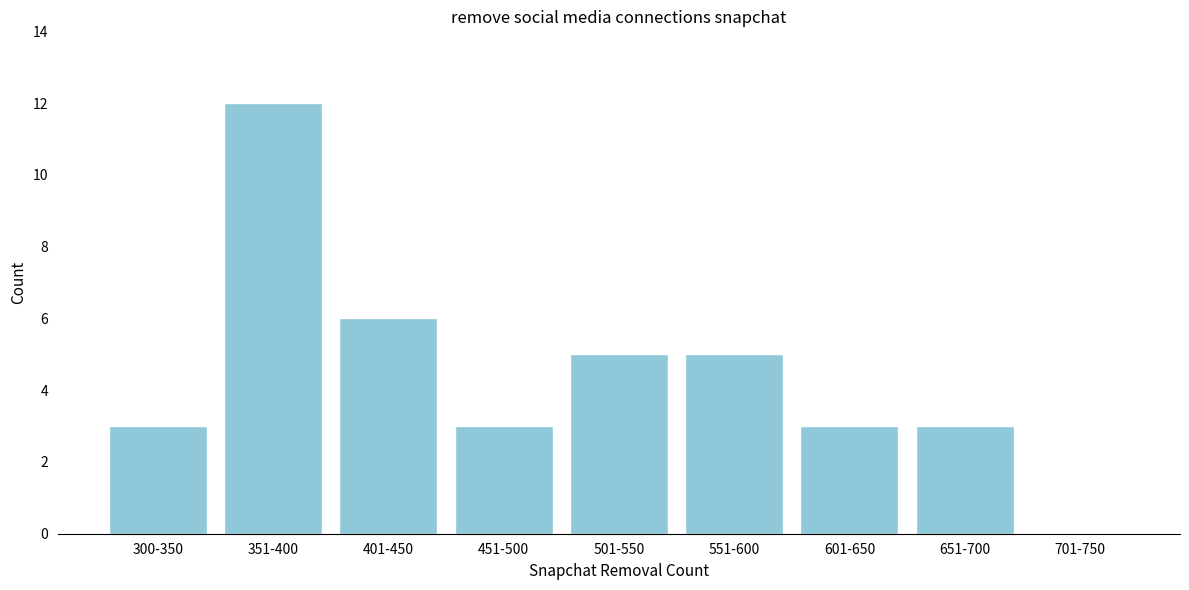

Reading right to left, what are all the values shown in this chart?

701-750=0	651-700=3	601-650=3	551-600=5	501-550=5	451-500=3	401-450=6	351-400=12	300-350=3